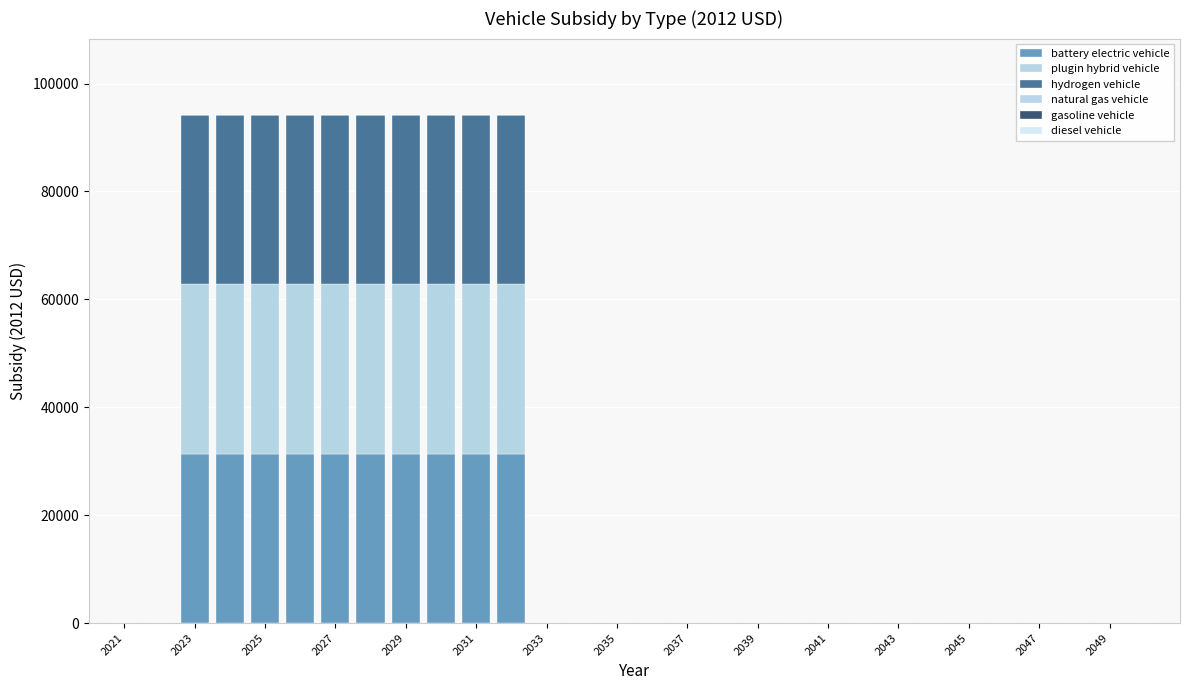

How many series are shown in this chart?

3